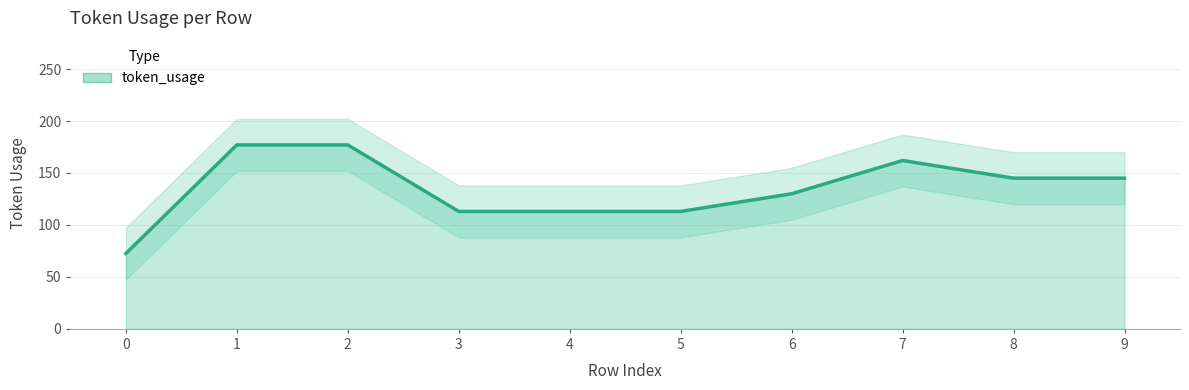

What is the ratio of the value at 9 to the value at 6?

1.1